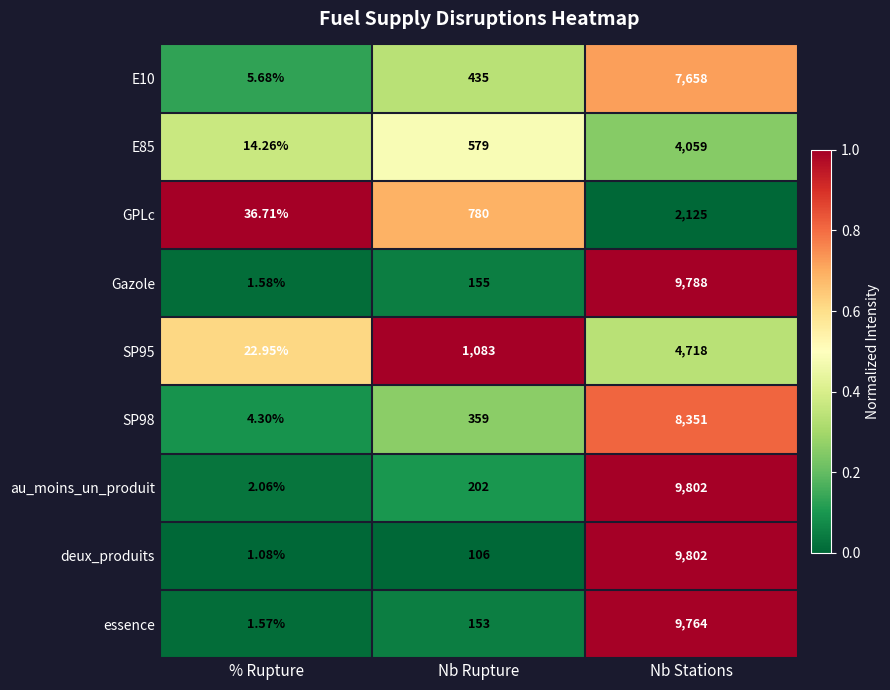

How many data points does each series have?

3